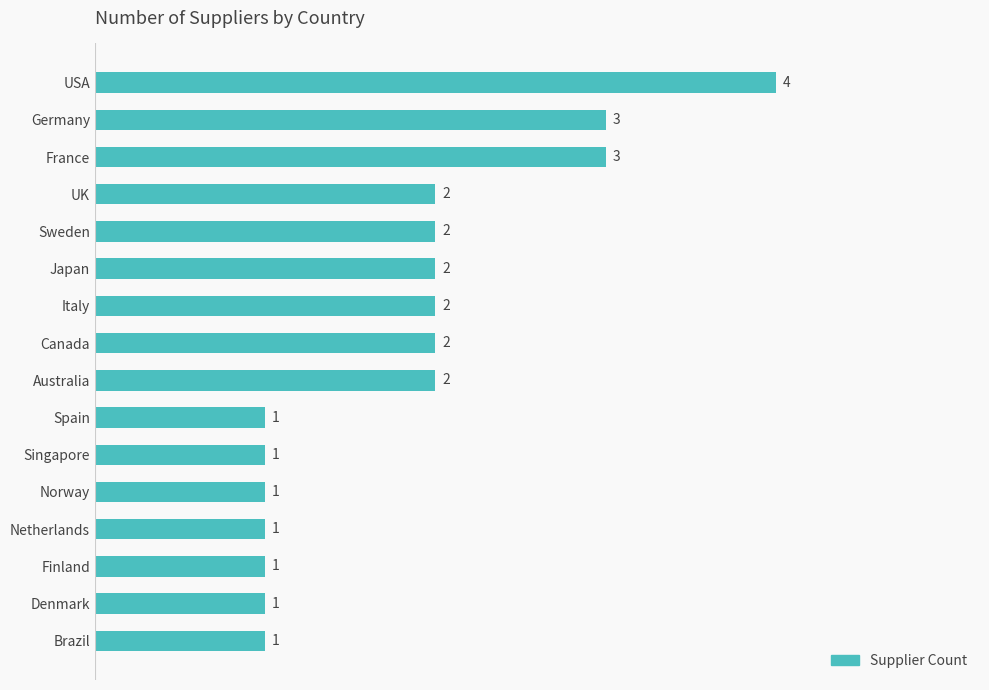

How many values are below 2?

7